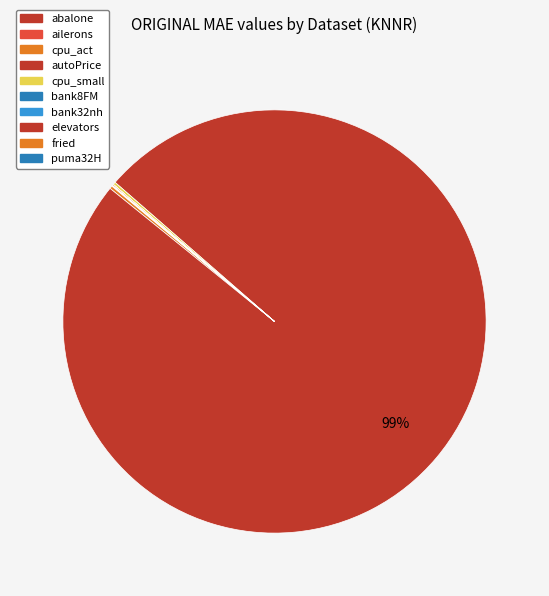

Rank the categories by value from highest to lowest.

autoPrice, cpu_act, cpu_small, fried, abalone, bank32nh, bank8FM, puma32H, elevators, ailerons